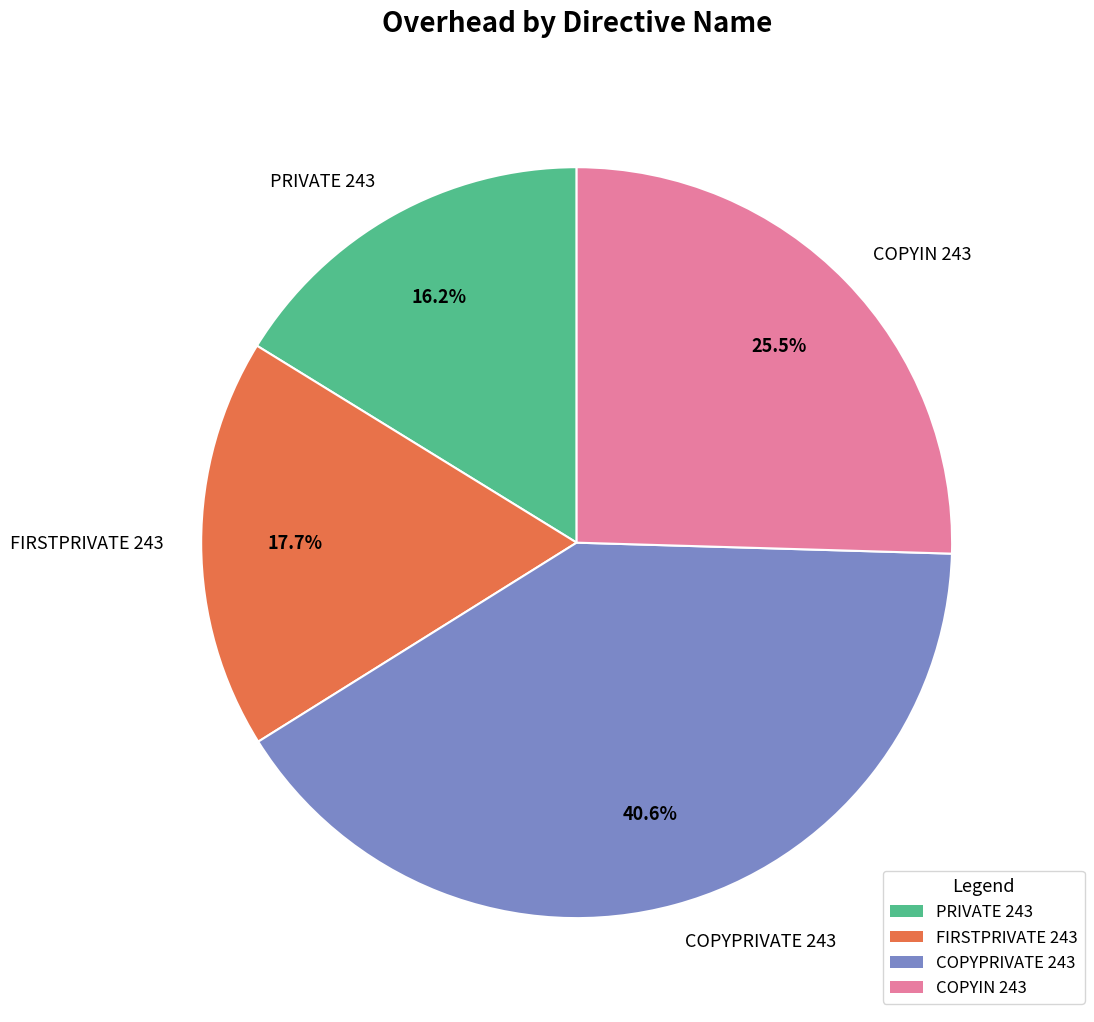

What is the largest slice in the pie chart?

COPYPRIVATE 243